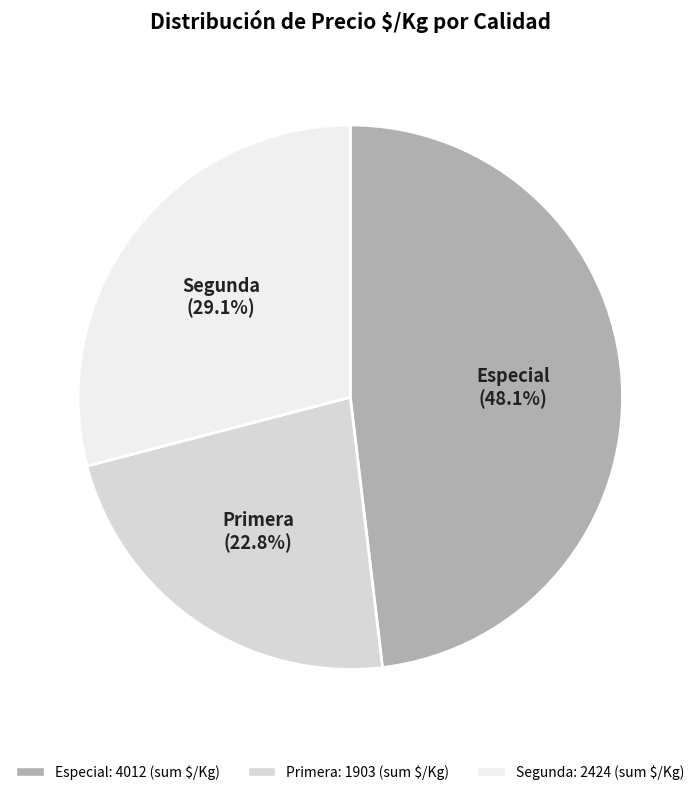

Does any single category account for the majority?

No